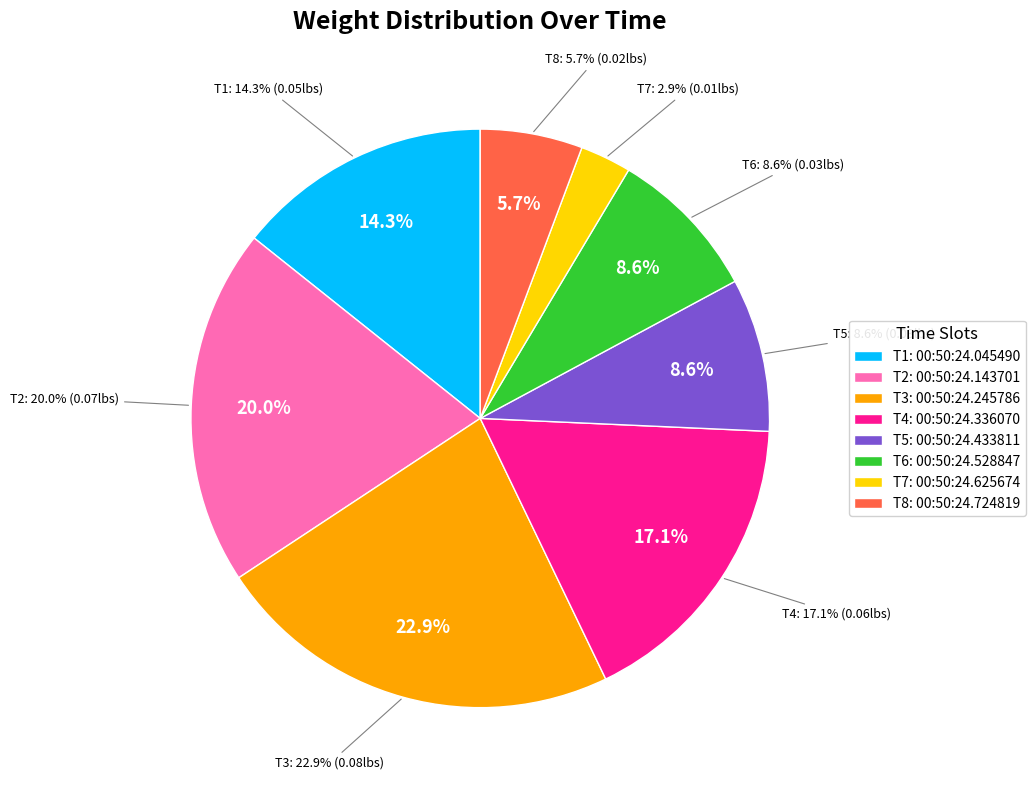

What portion of the pie excludes 00:50:24.625674?

97.1%